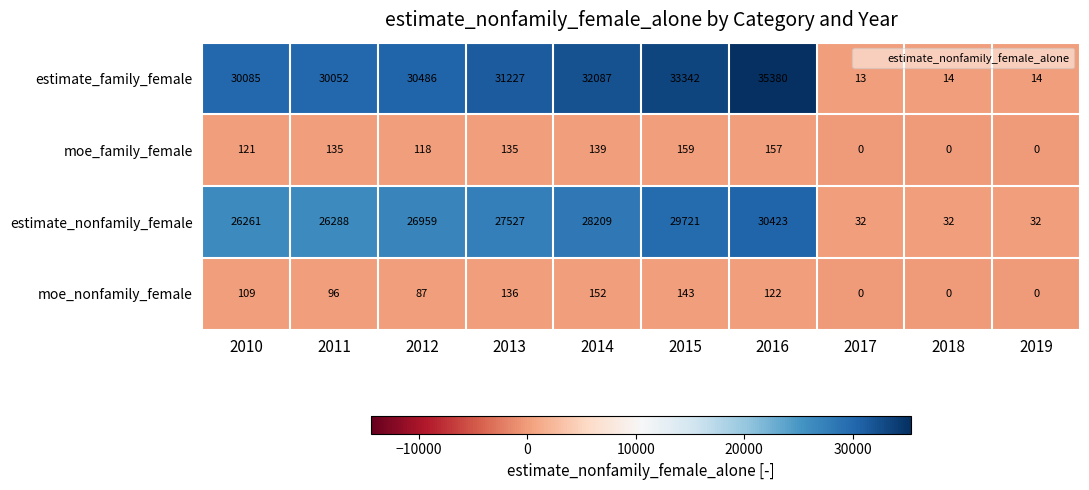

How many distinct data groups are displayed?

4